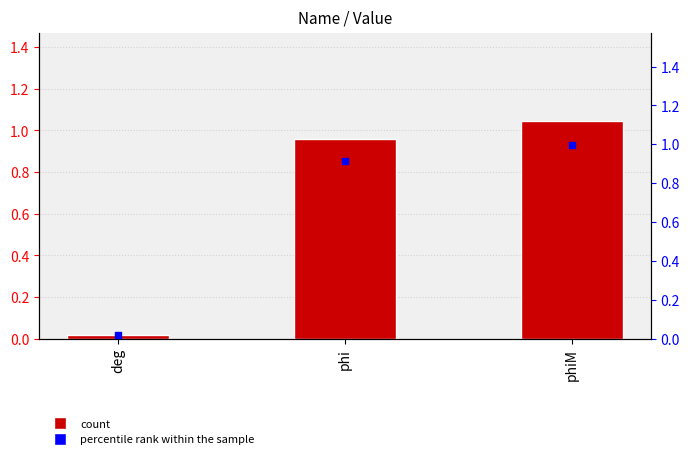

What is the total value across all series at phiM?

2.0